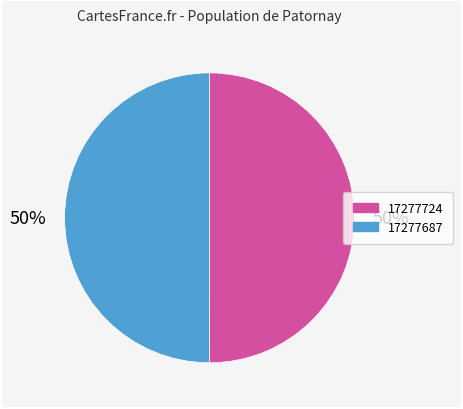

Do 17277687 and 17277724 together represent more than half of the pie?

Yes